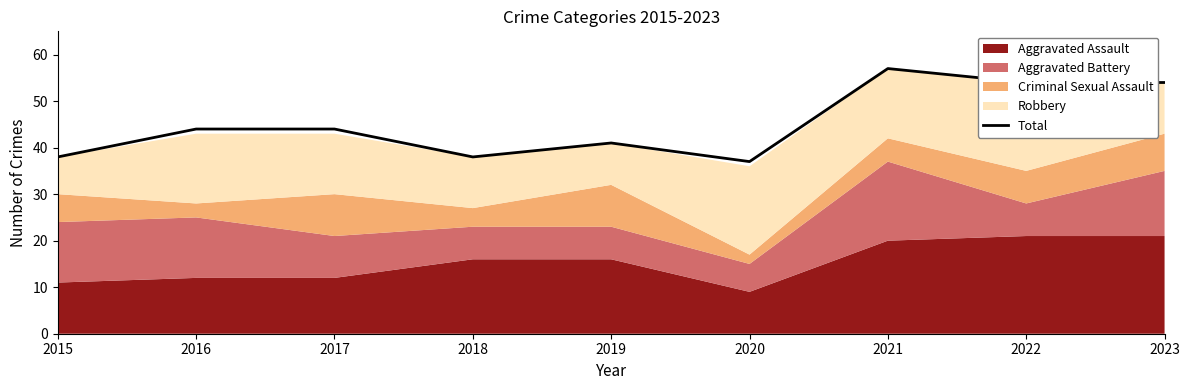

The chart shows a value of 92 at 2021. True or false?

False